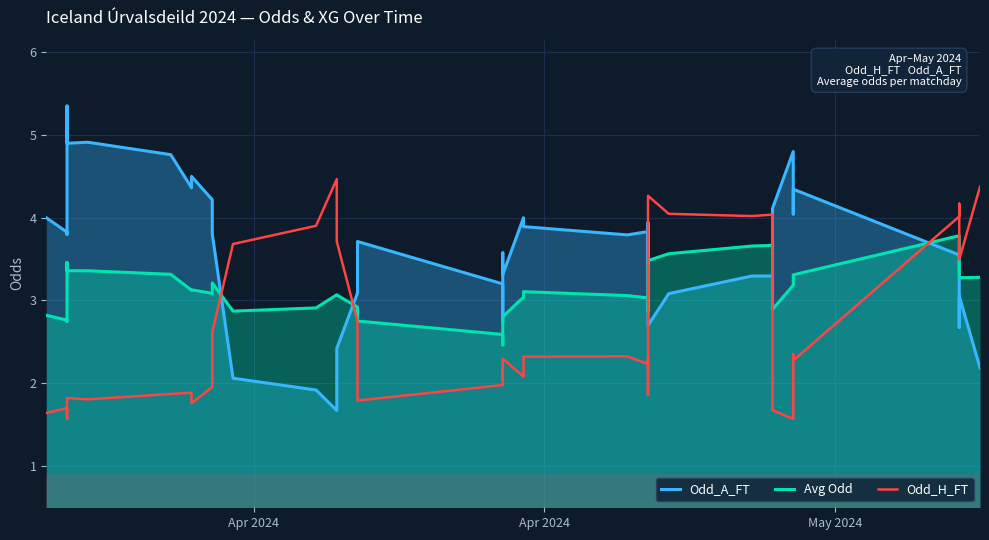

At which category does Odd_H_FT reach its first local peak?

Apr 2024